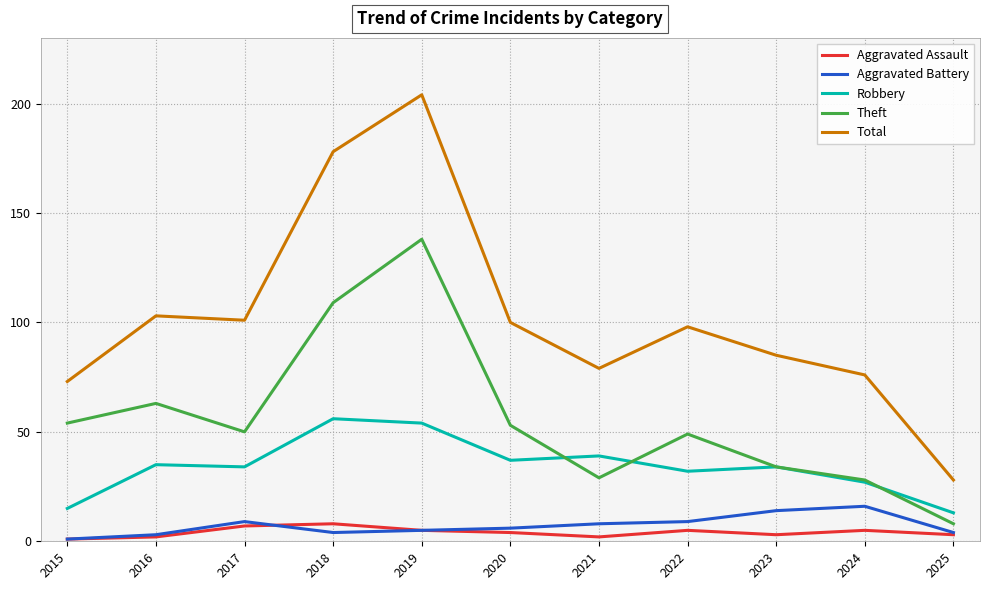

At which category is the sum across all series the highest?

2019